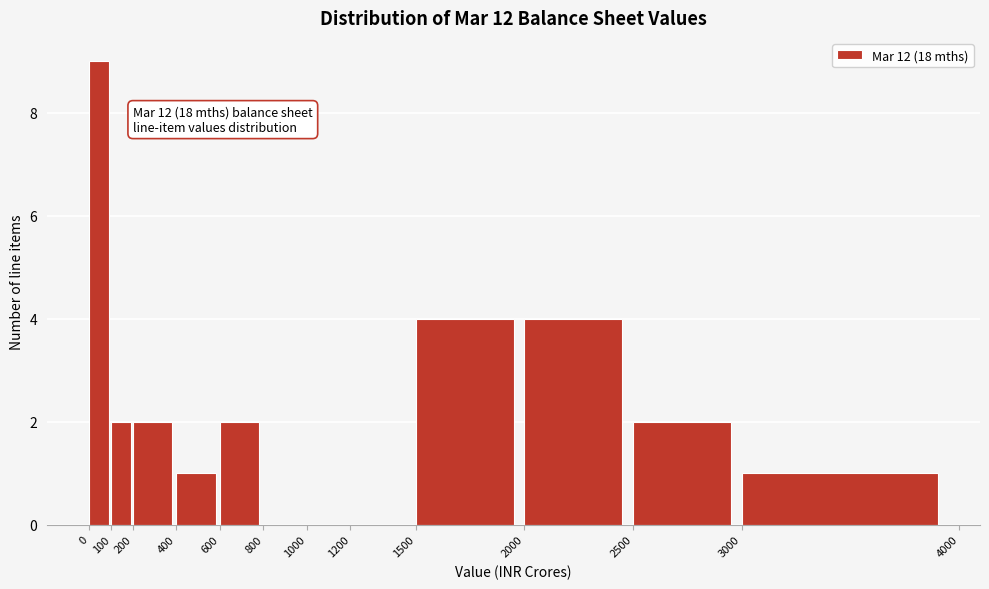

Which range on the x-axis has the tallest bar?

0 to 100